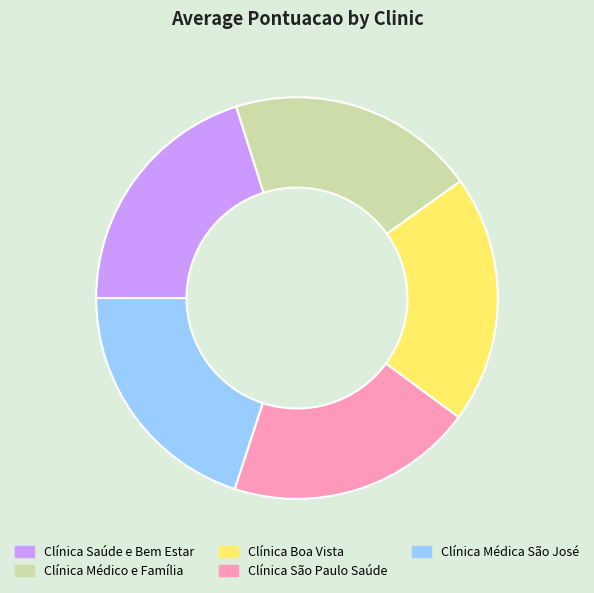

Count the number of slices in the pie.

5